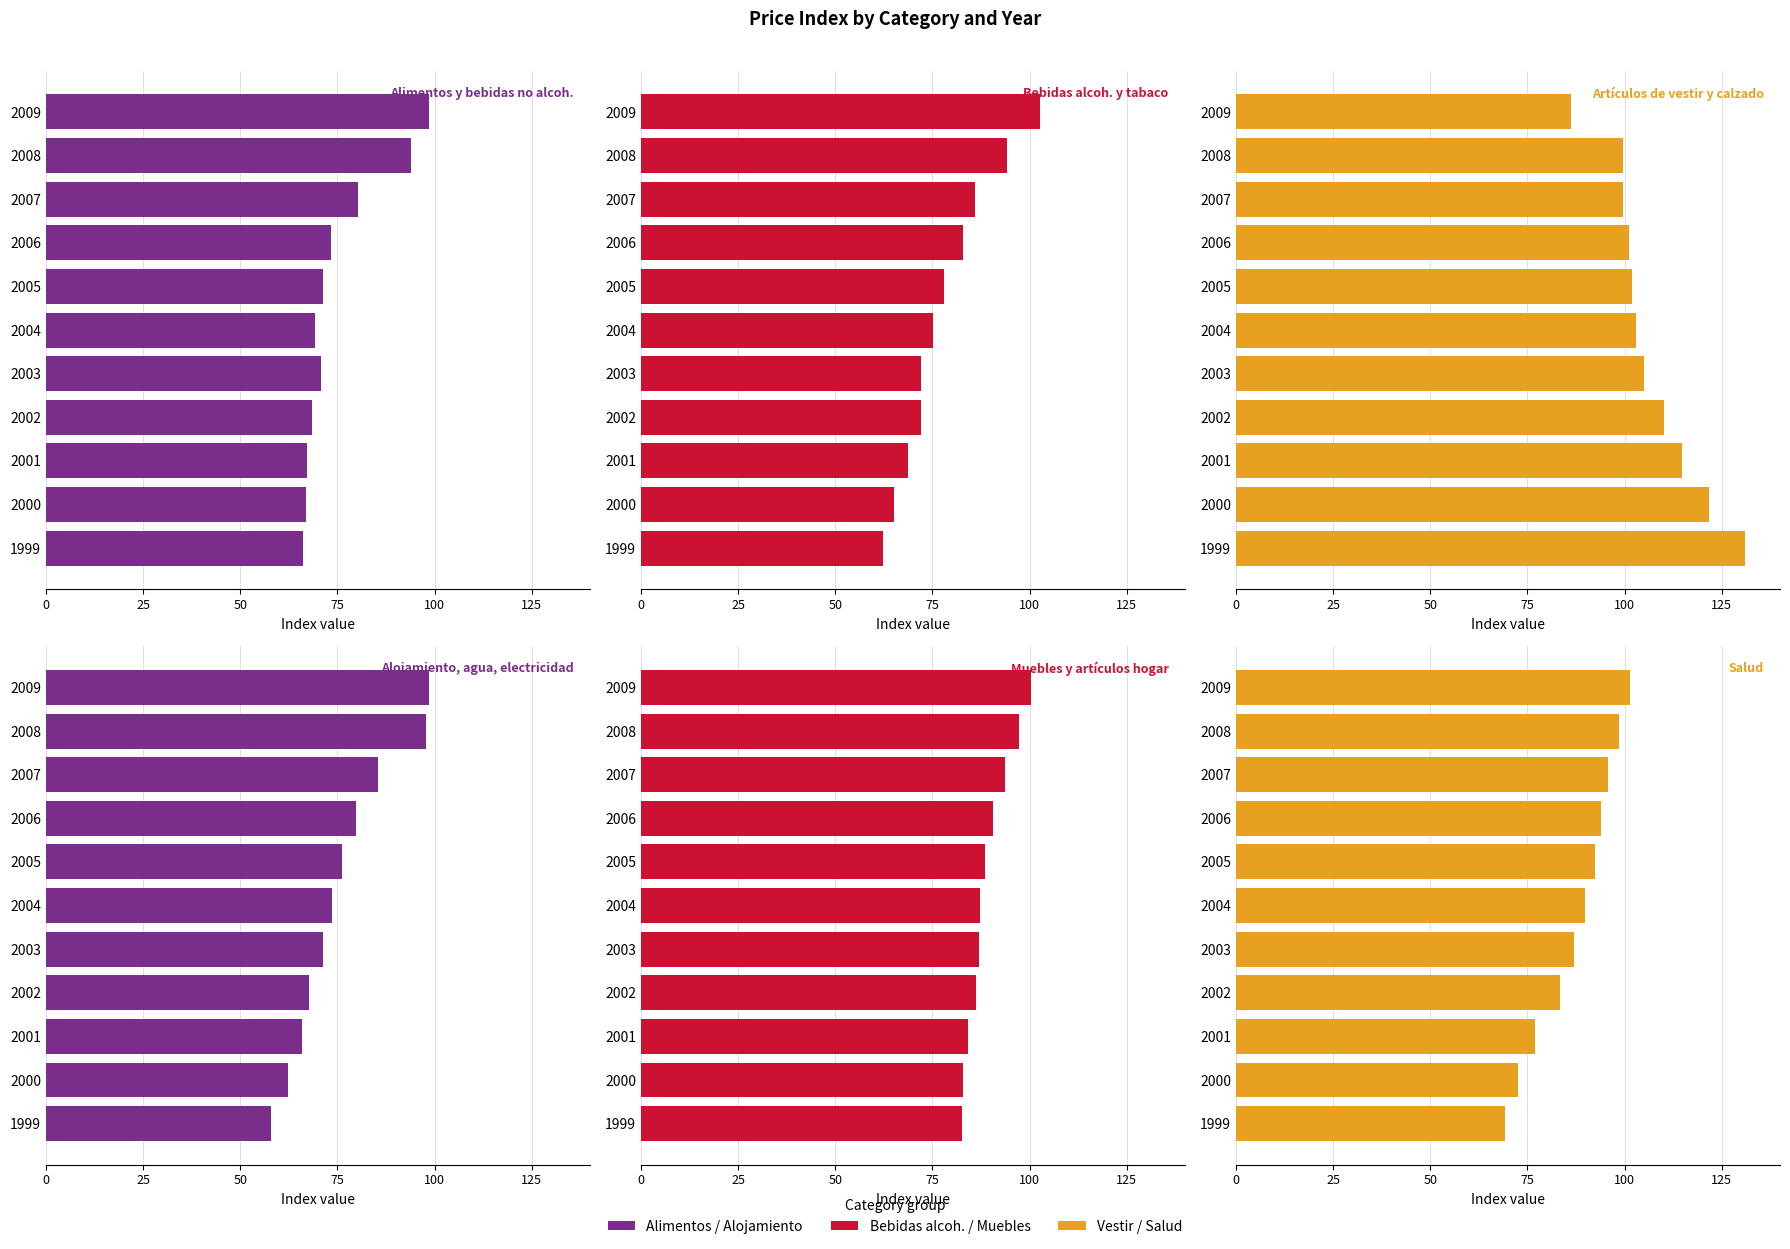

List the series in order of their peak value, highest first.

Artículos de vestir y calzado, Bebidas alcoh. y tabaco, Salud, Muebles y artículos hogar, Alojamiento, agua, electricidad, Alimentos y bebidas no alcoh.